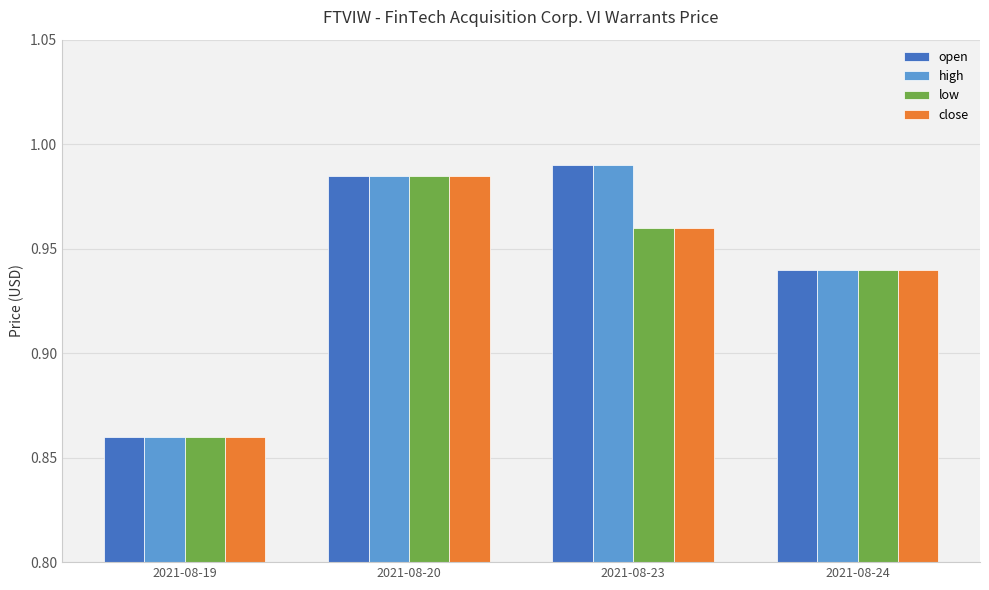

Which category has the lowest value in the low series?

2021-08-19